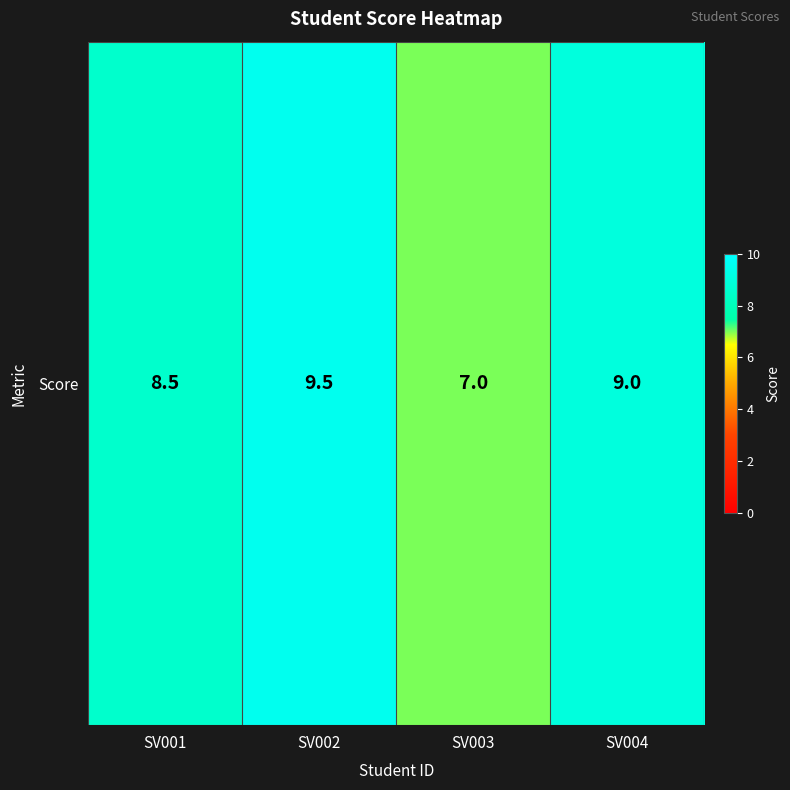

Between SV003 and SV004, which is larger?

SV004